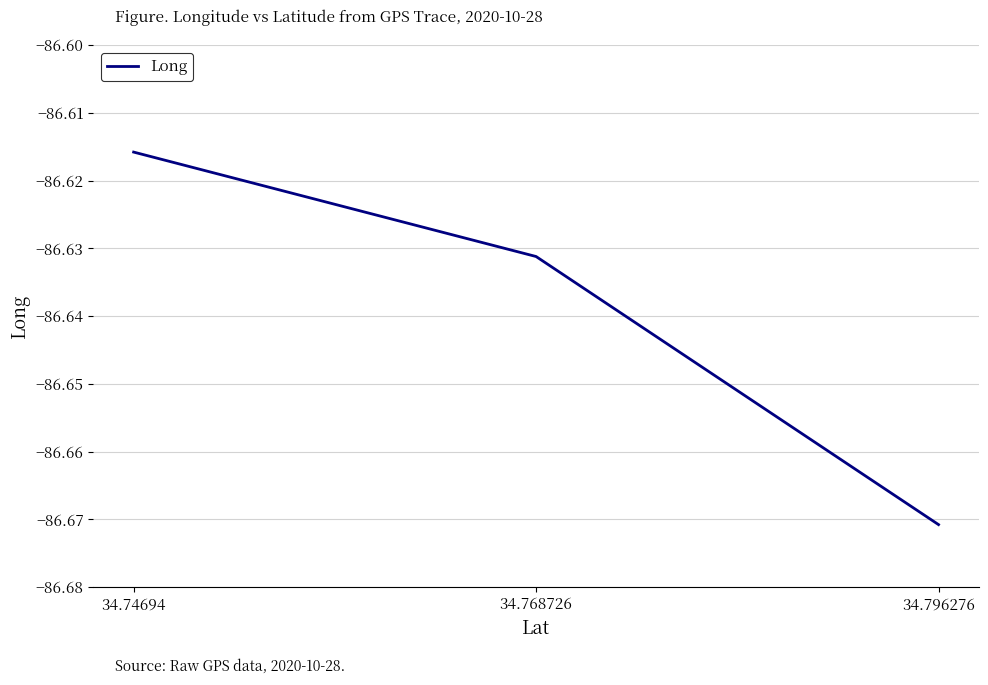

What is the change in value from 34.74694 to 34.796276?

-0.1